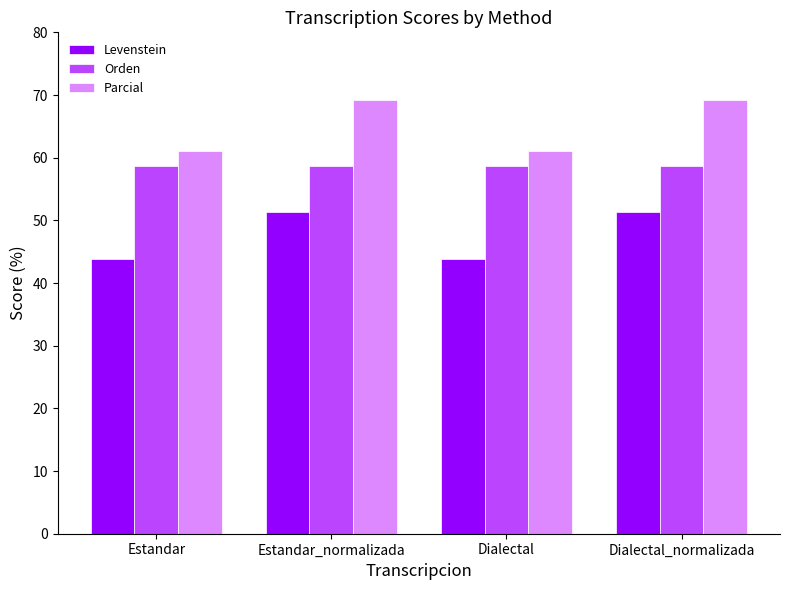

What is the smallest value displayed?

43.9